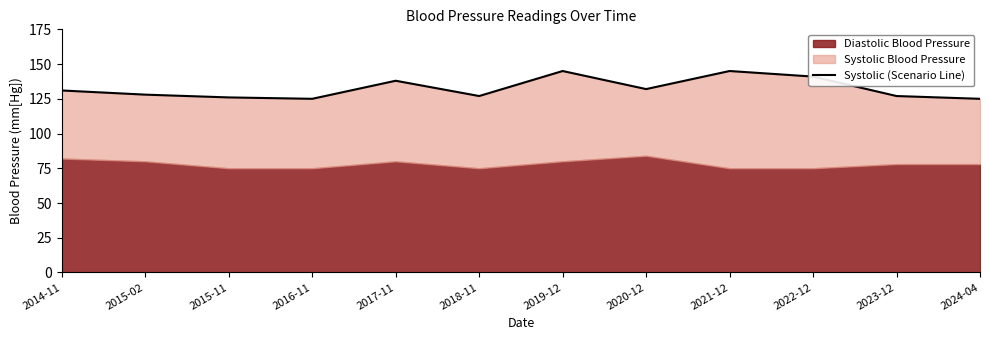

What is the value of the 2nd point from the left?

128